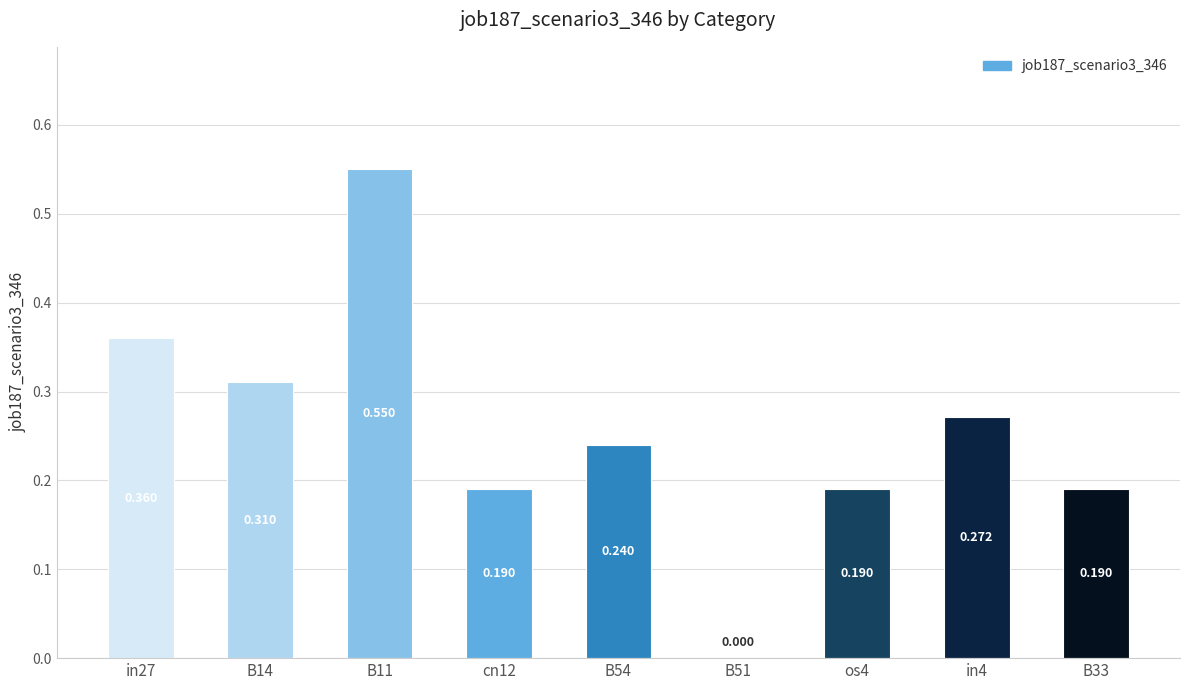

Reading left to right, extract all data points from this chart.

0.4	0.3	0.6	0.2	0.2	0.0	0.2	0.3	0.2